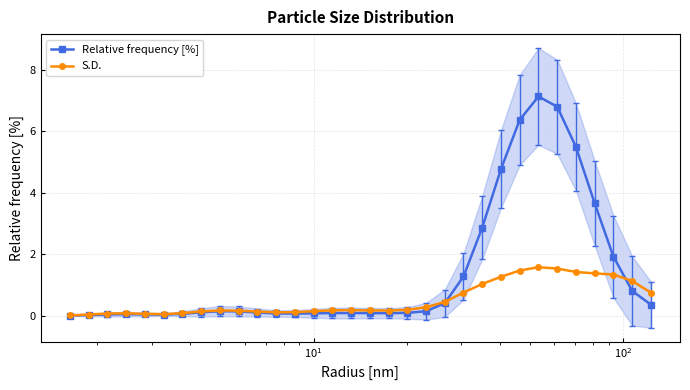

Which series has the largest range (max minus min)?

Relative frequency [%]